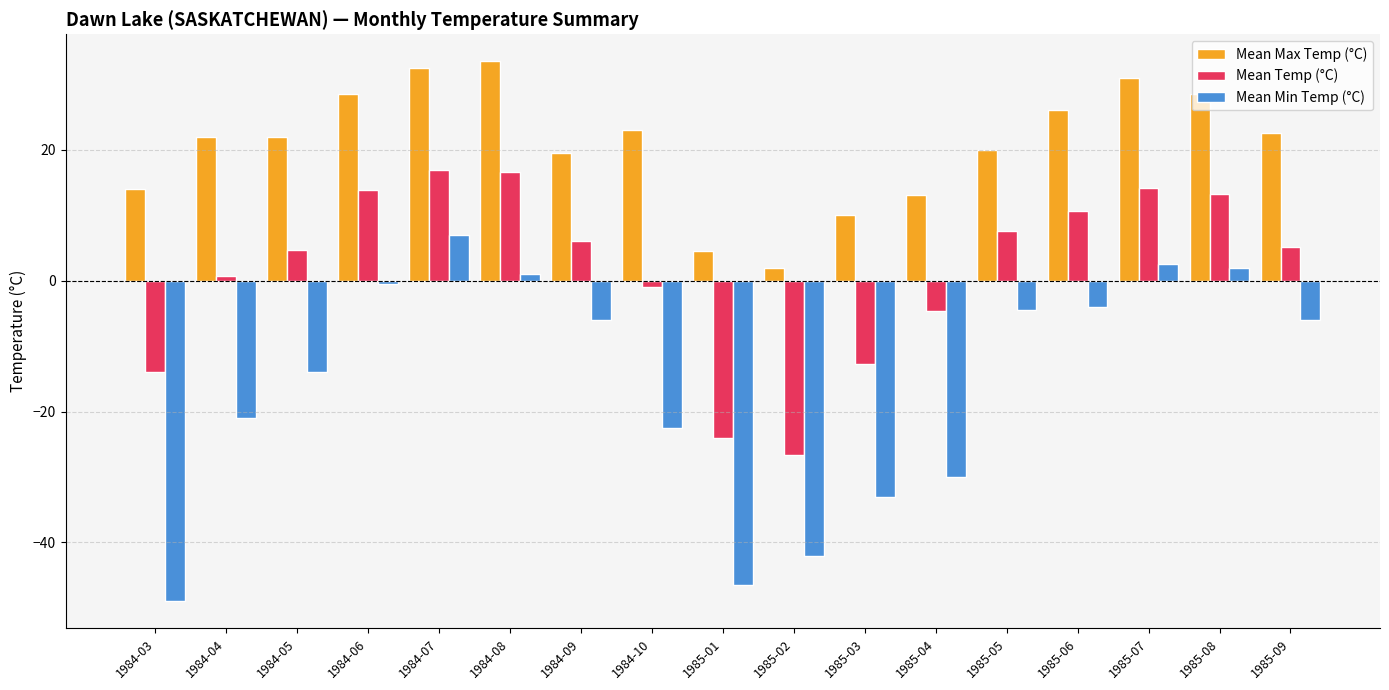

How many bars are there in total?

51